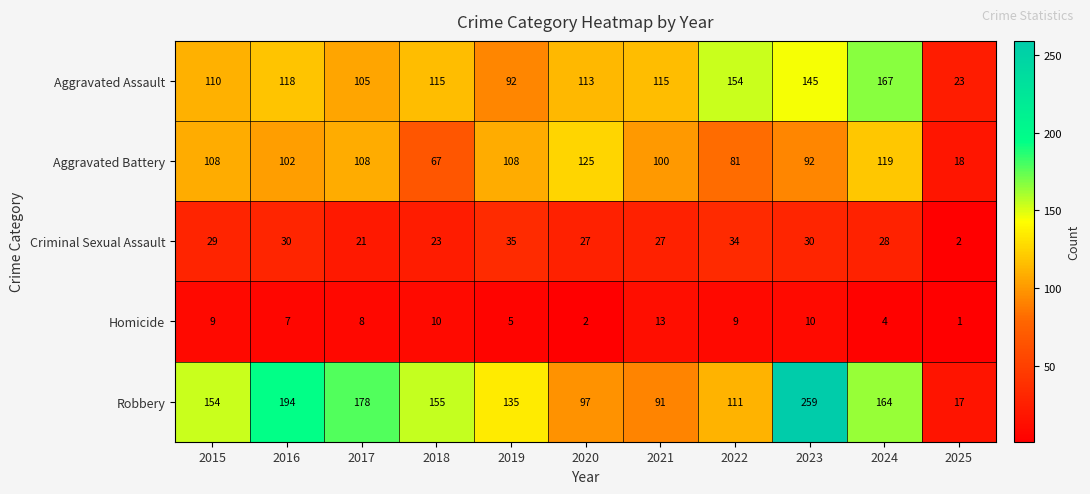

What is the sum of all Criminal Sexual Assault values?

286